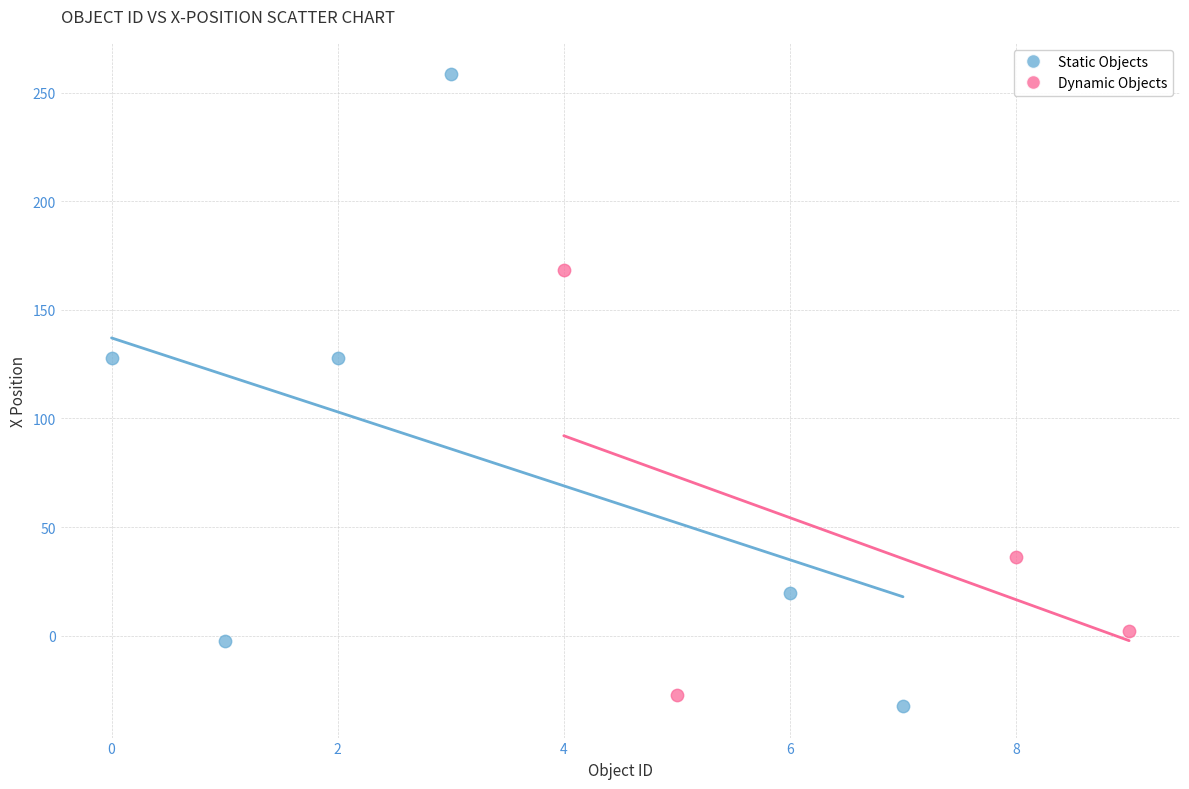

Which series has the widest spread of Y values?

Static Objects